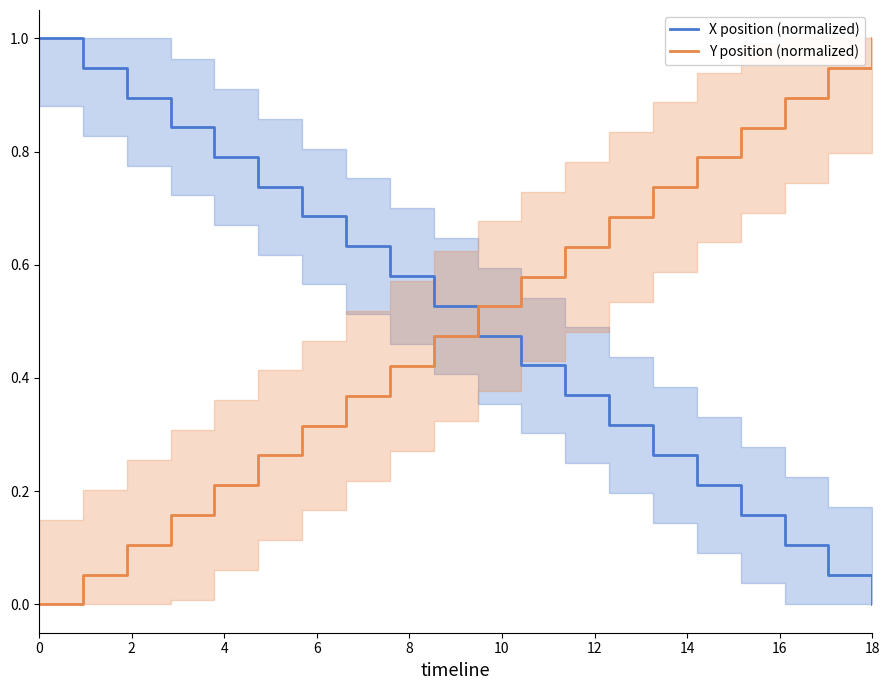

True or false: Y position (normalized) and X position (normalized) intersect in this chart.

True